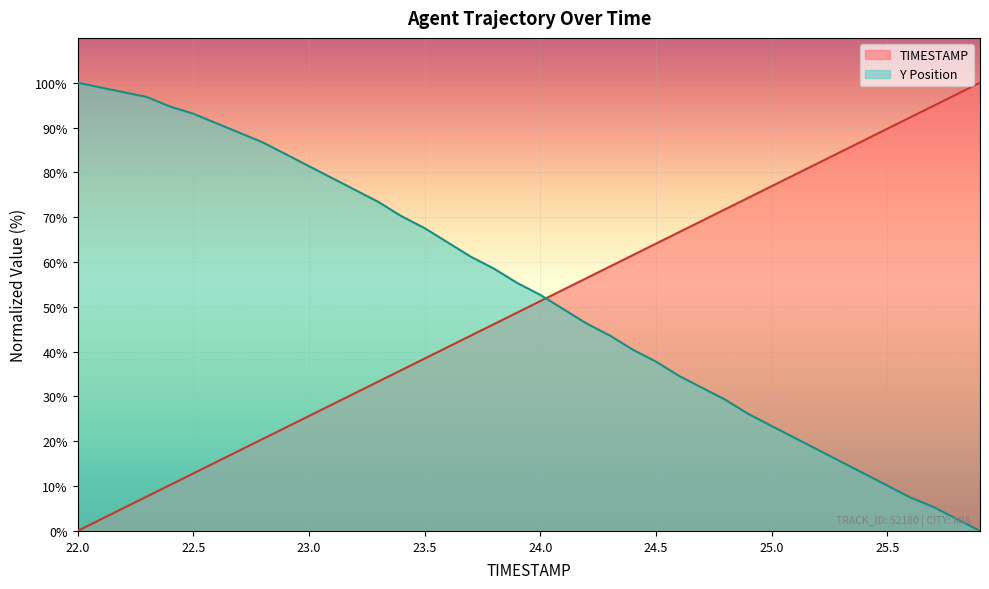

What is the difference between the maximum and second lowest values in the Y series?

97.3